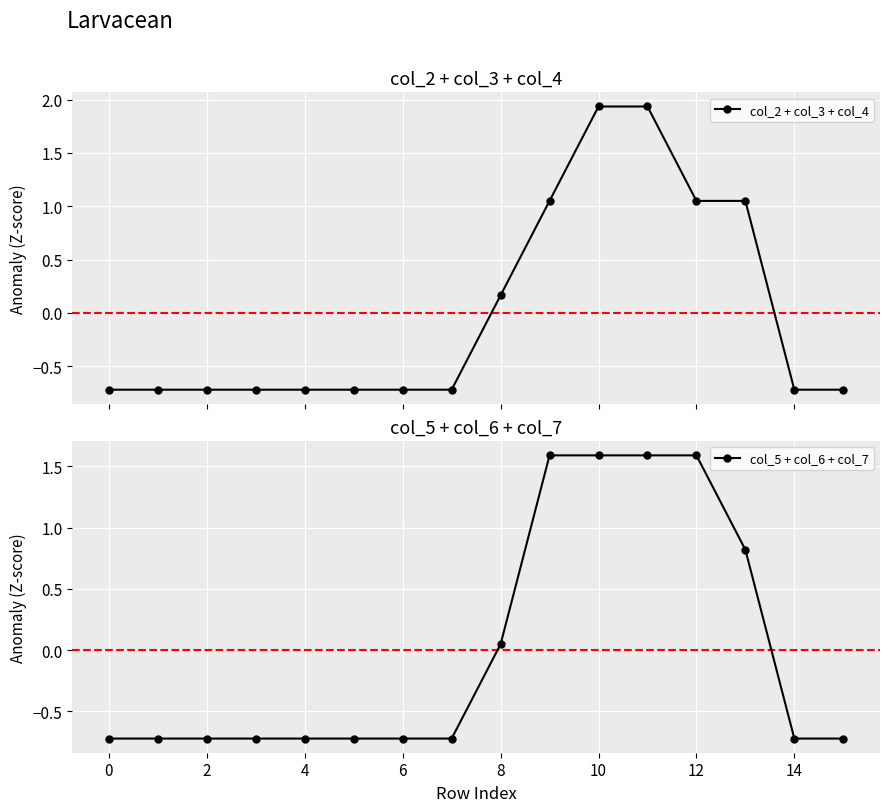

What is the maximum value for col_5 + col_6 + col_7?

1.6